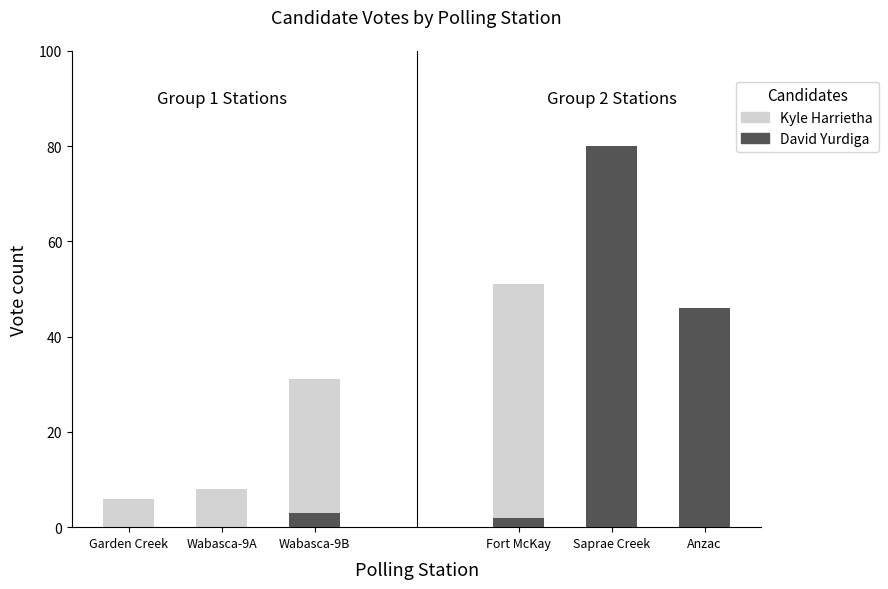

What is the label of the 2nd bar from the right?

Wabasca-9A